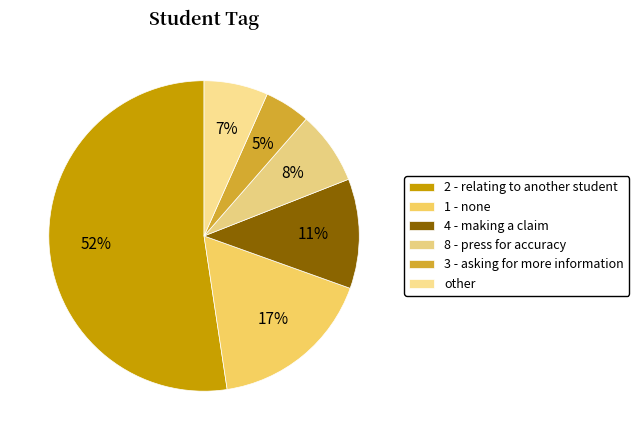

What is the majority slice?

2 - relating to another student